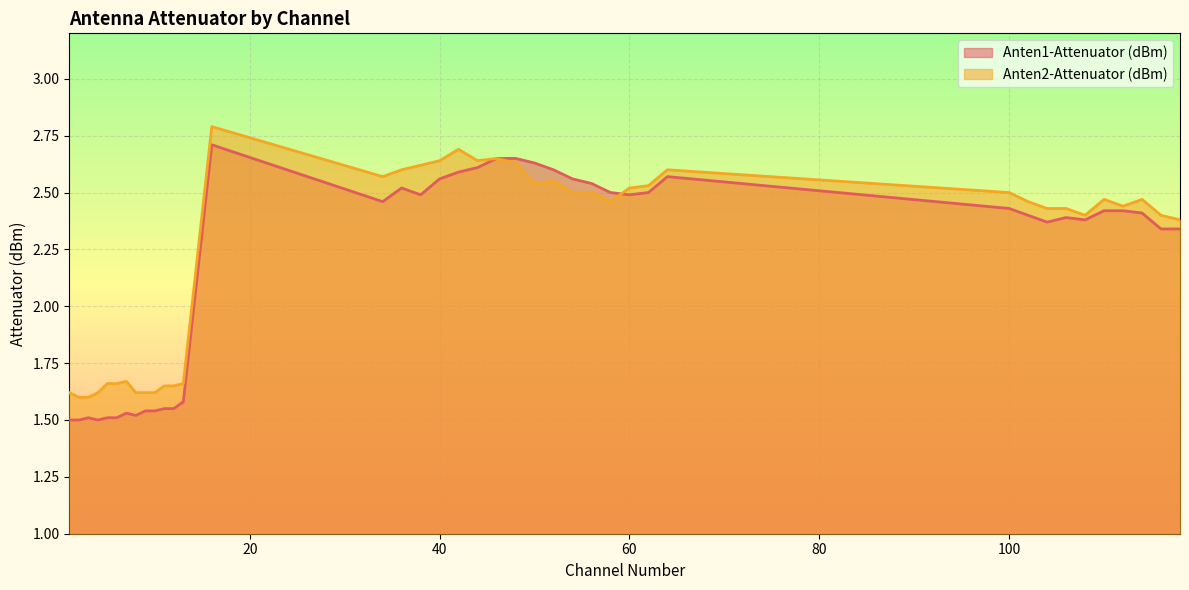

In Anten1-Attenuator (dBm), how many points are higher than both neighbors (excluding endpoints)?

6